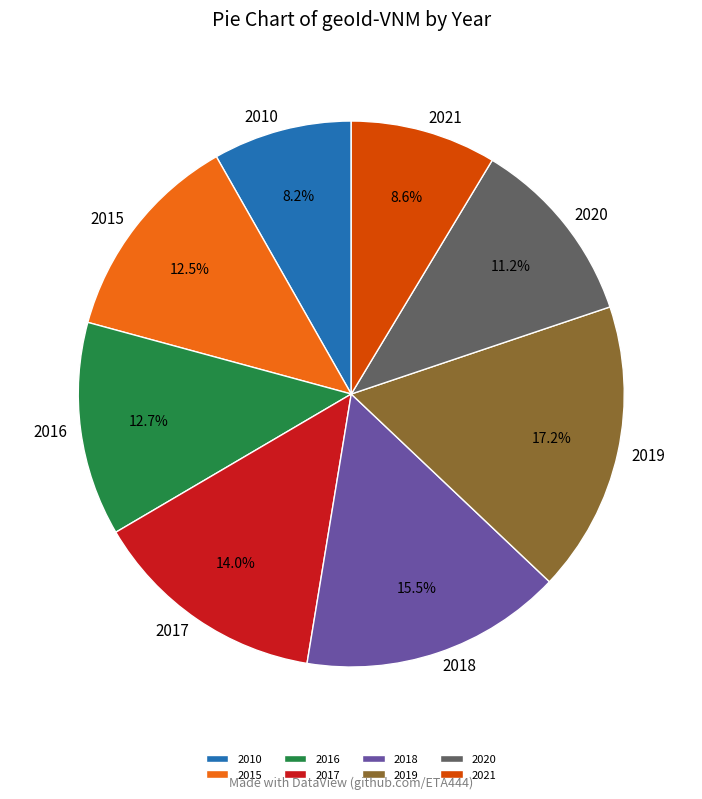

Which slice is the largest?

2019